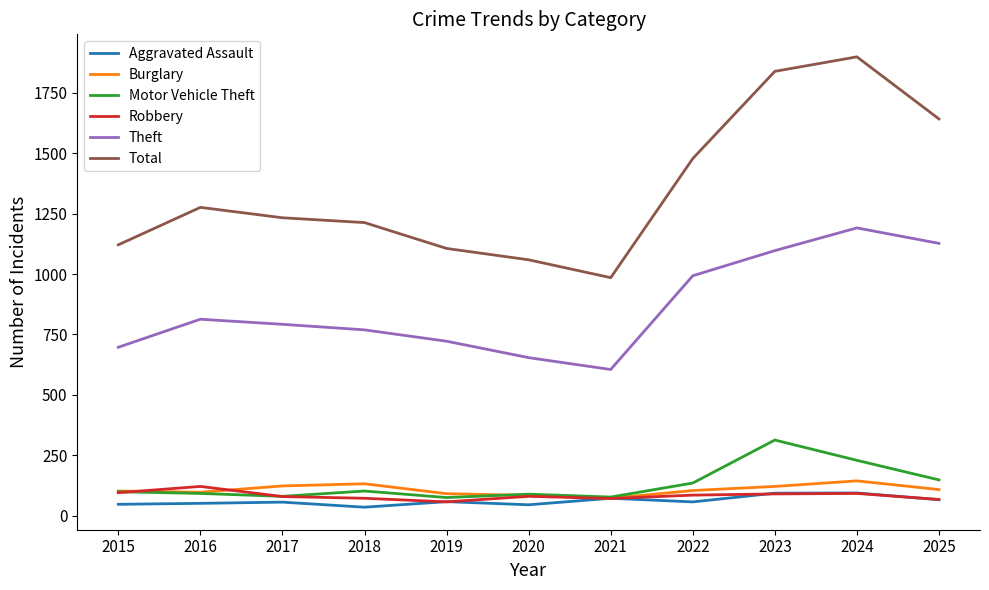

Does the chart display data point markers on the line(s)?

No